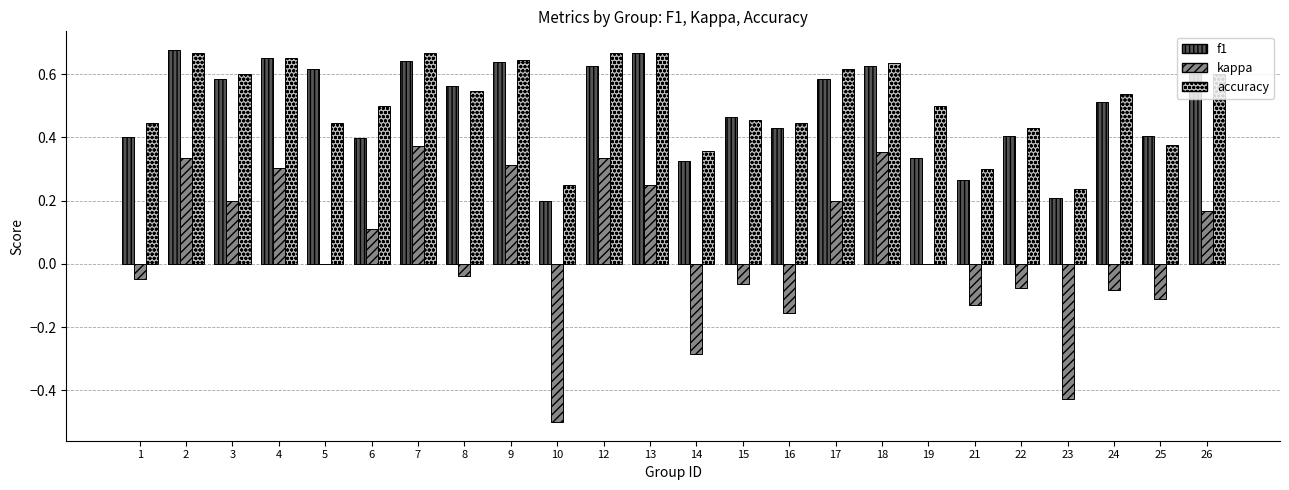

Between 5 and 7, which series saw the biggest shift?

kappa